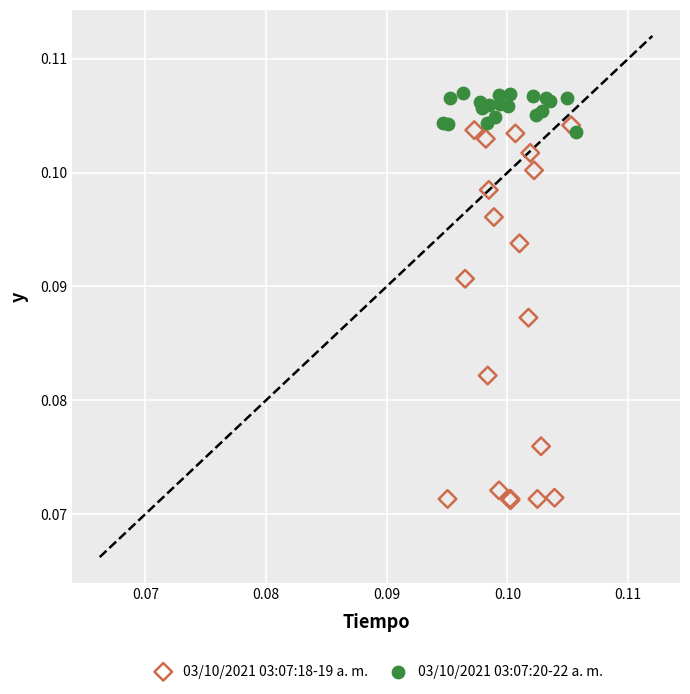

Which series reaches the minimum Y coordinate?

03/10/2021 03:07:18-19 a. m.